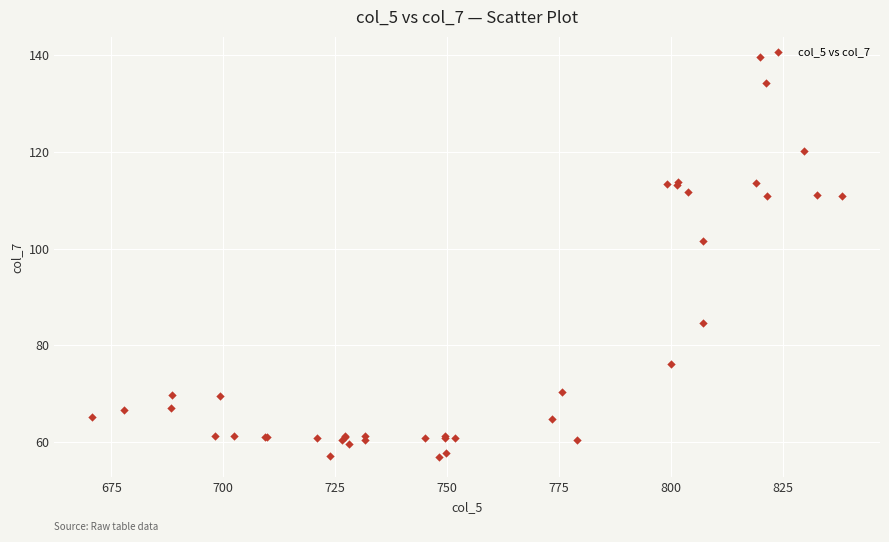

What Y value in the scatter plot is closest to 98?

101.5